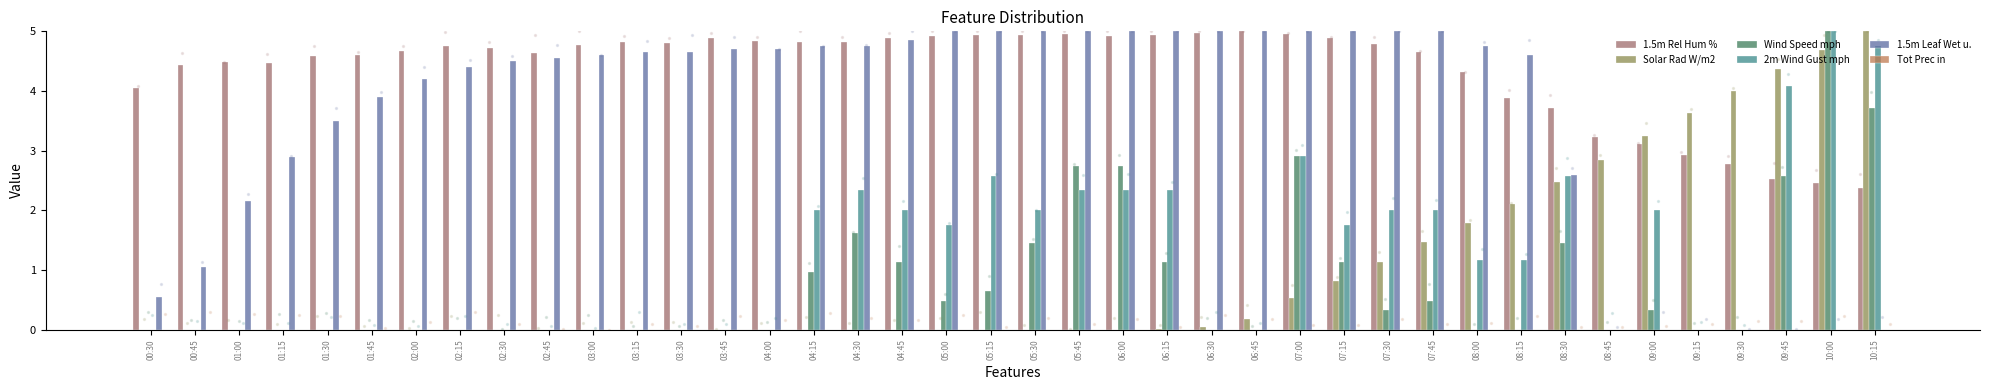

Which series has the largest total across all categories?

1.5m Rel Hum %